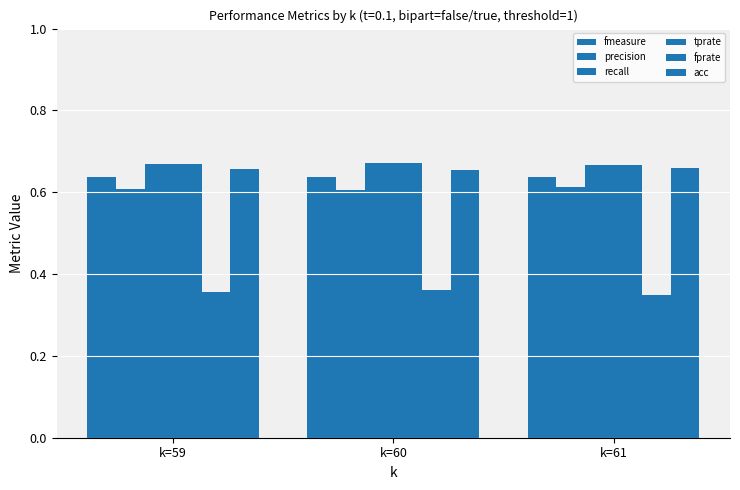

Is the value of fmeasure at k=60 greater than the value of fprate at k=59?

Yes